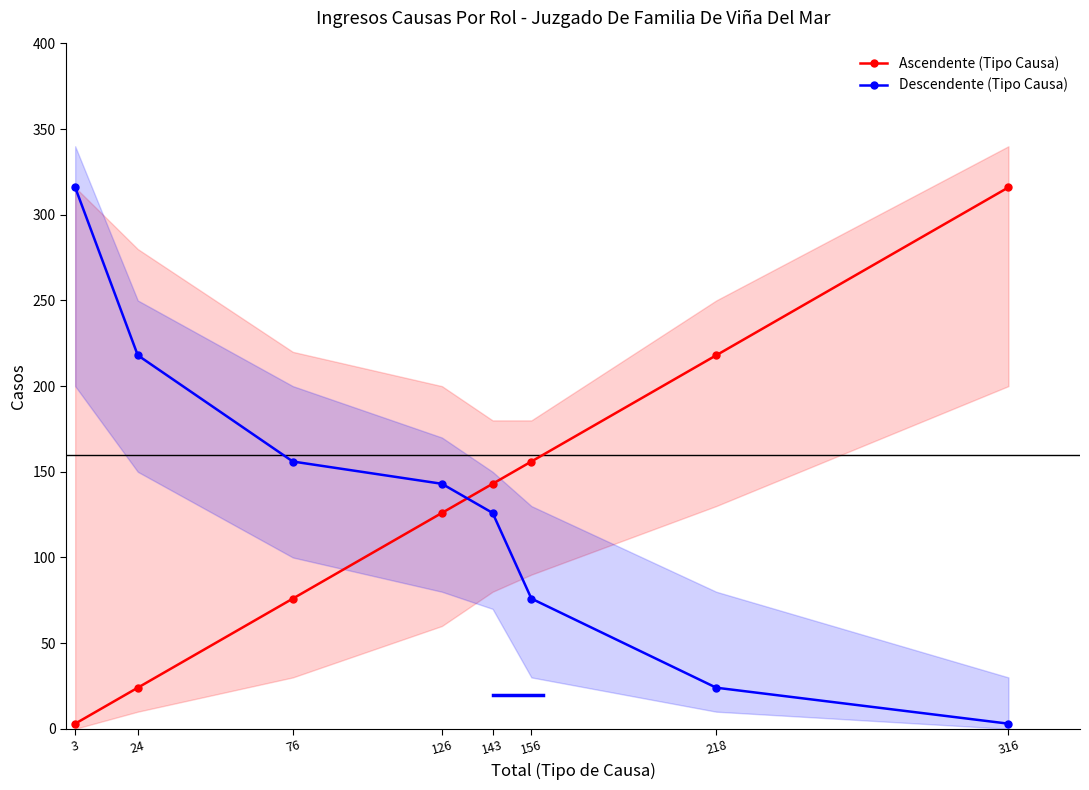

Count the Ascendente (Tipo Causa) values in the range 76 to 218.

5